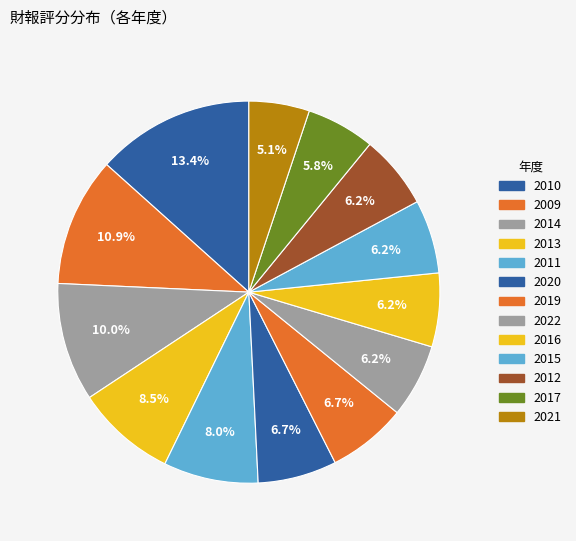

To the nearest percent, what is the average slice percentage?

8%